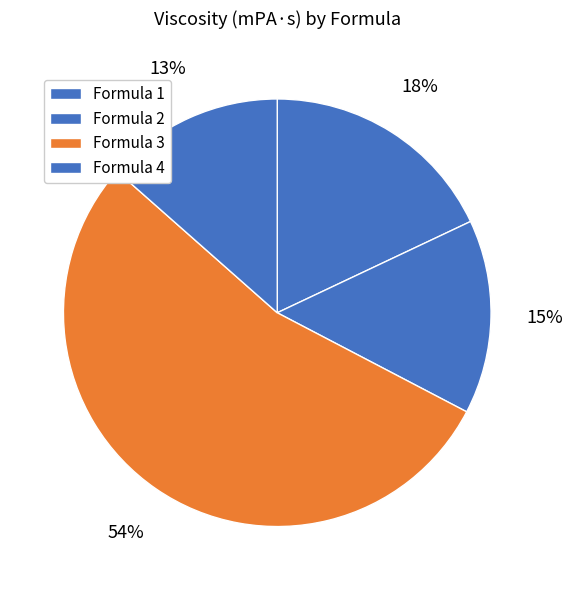

Which category has the biggest portion of the pie?

Formula 3